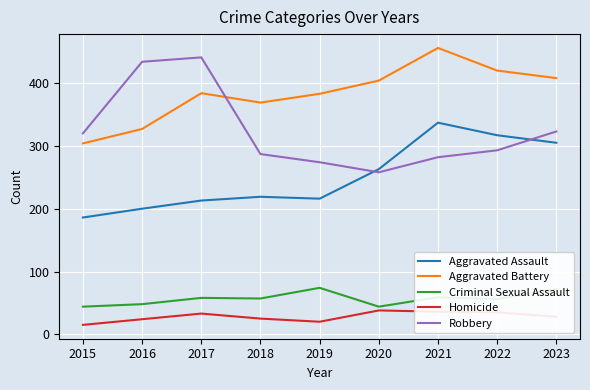

At which category is the sum across all series the highest?

2021